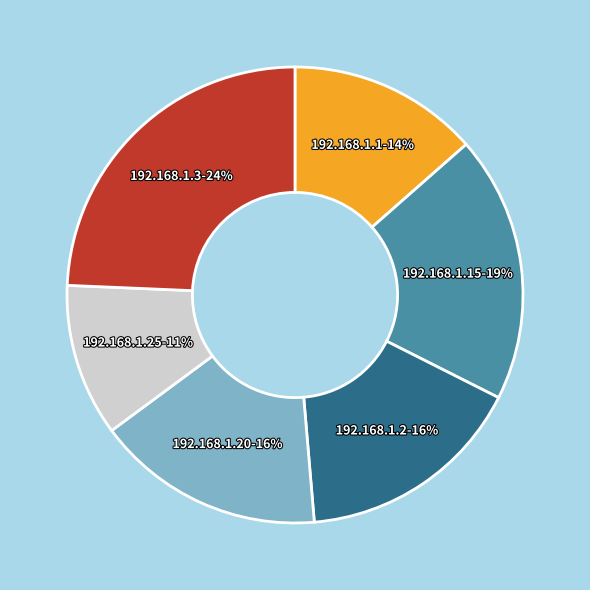

To the nearest percent, what percentage of the pie is 192.168.1.25?

11%